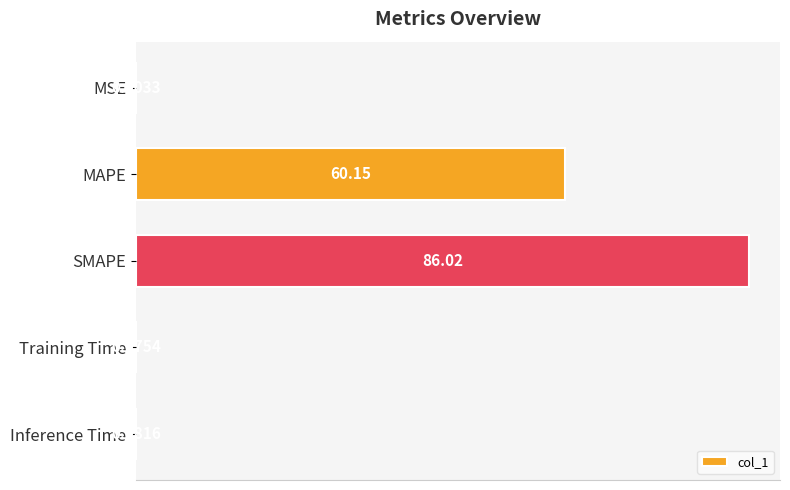

Which has a higher value, MSE or Inference Time?

Inference Time